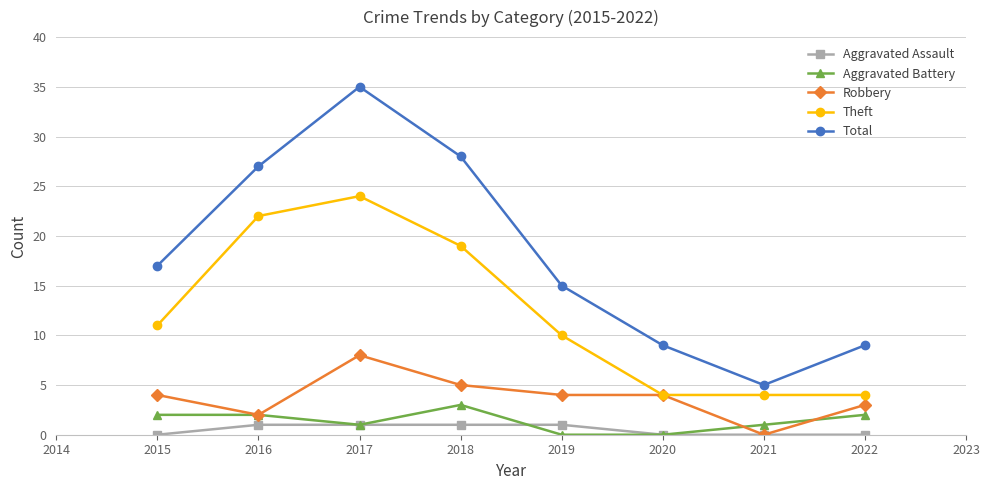

Reading left to right, extract all data points from this chart.

Aggravated Assault: 0	1	1	1	1	0	0	0
Aggravated Battery: 2	2	1	3	0	0	1	2
Robbery: 4	2	8	5	4	4	0	3
Theft: 11	22	24	19	10	4	4	4
Total: 17	27	35	28	15	9	5	9